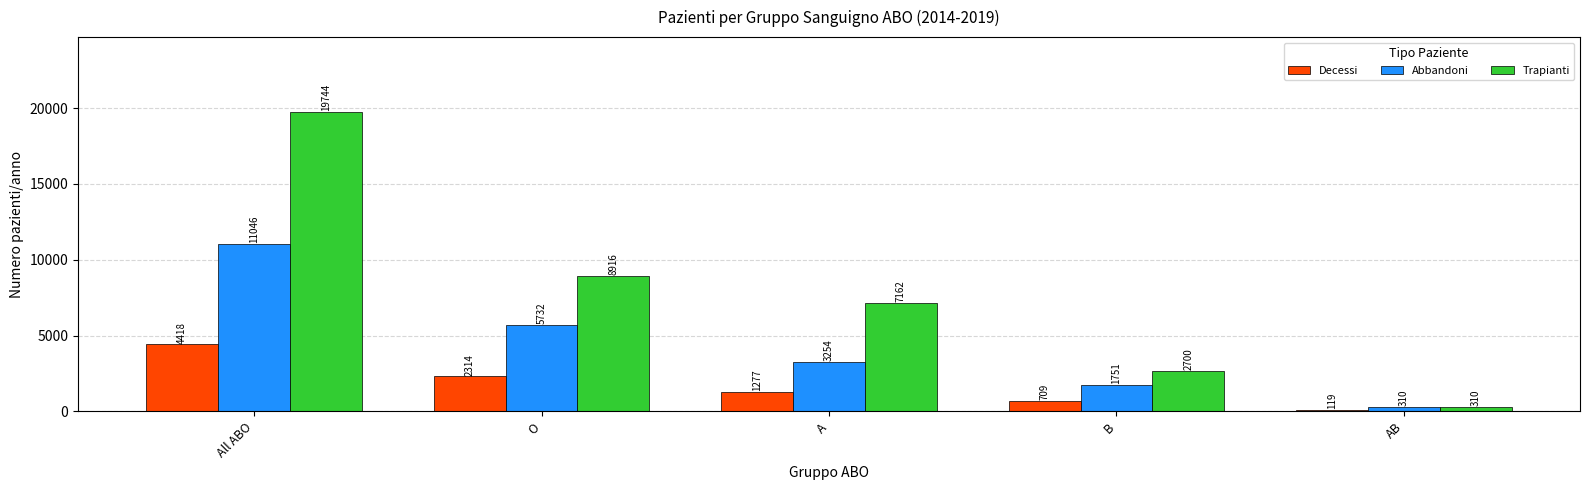

Are the bars horizontal?

No